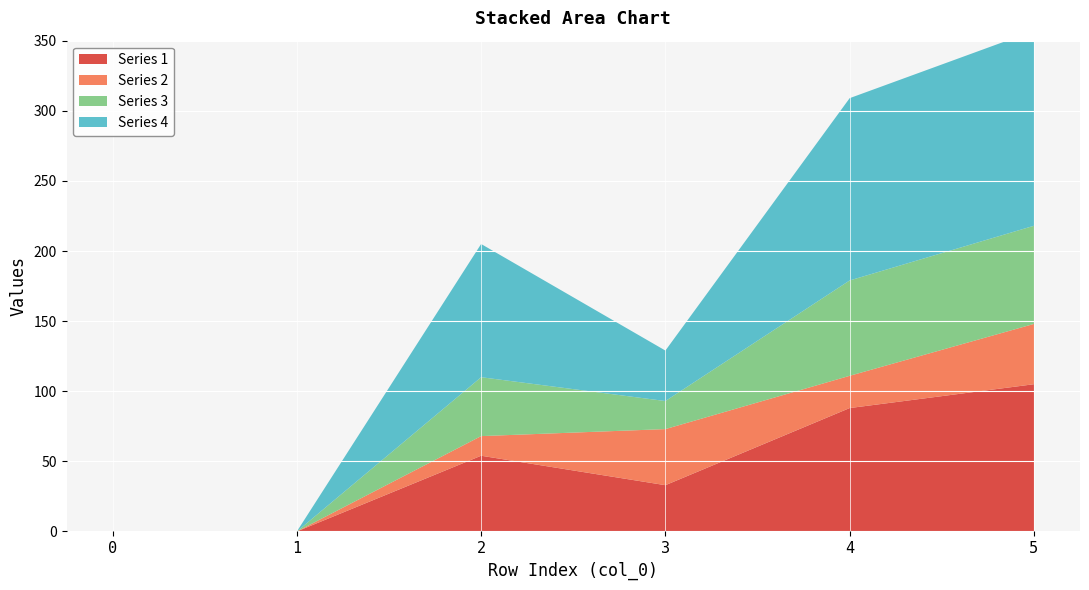

Reading right to left, list all the values displayed in this chart.

Series 1: 105	88	33	54	0	0
Series 2: 43	23	40	14	0	0
Series 3: 70	68	20	42	0	0
Series 4: 139	130	36	95	0	0